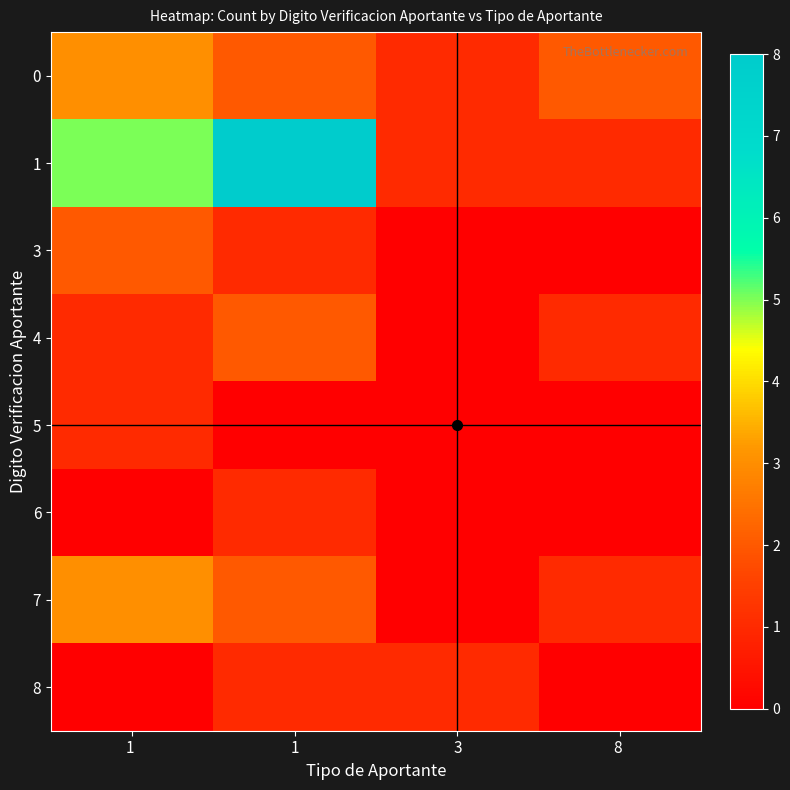

What is the total value across all series at 8 ?

5